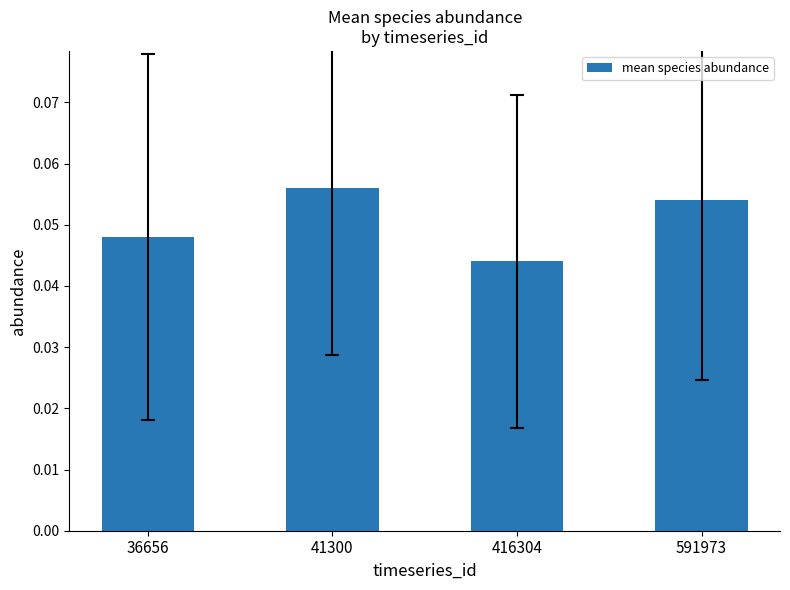

At which category does the chart reach its minimum across all series?

416304